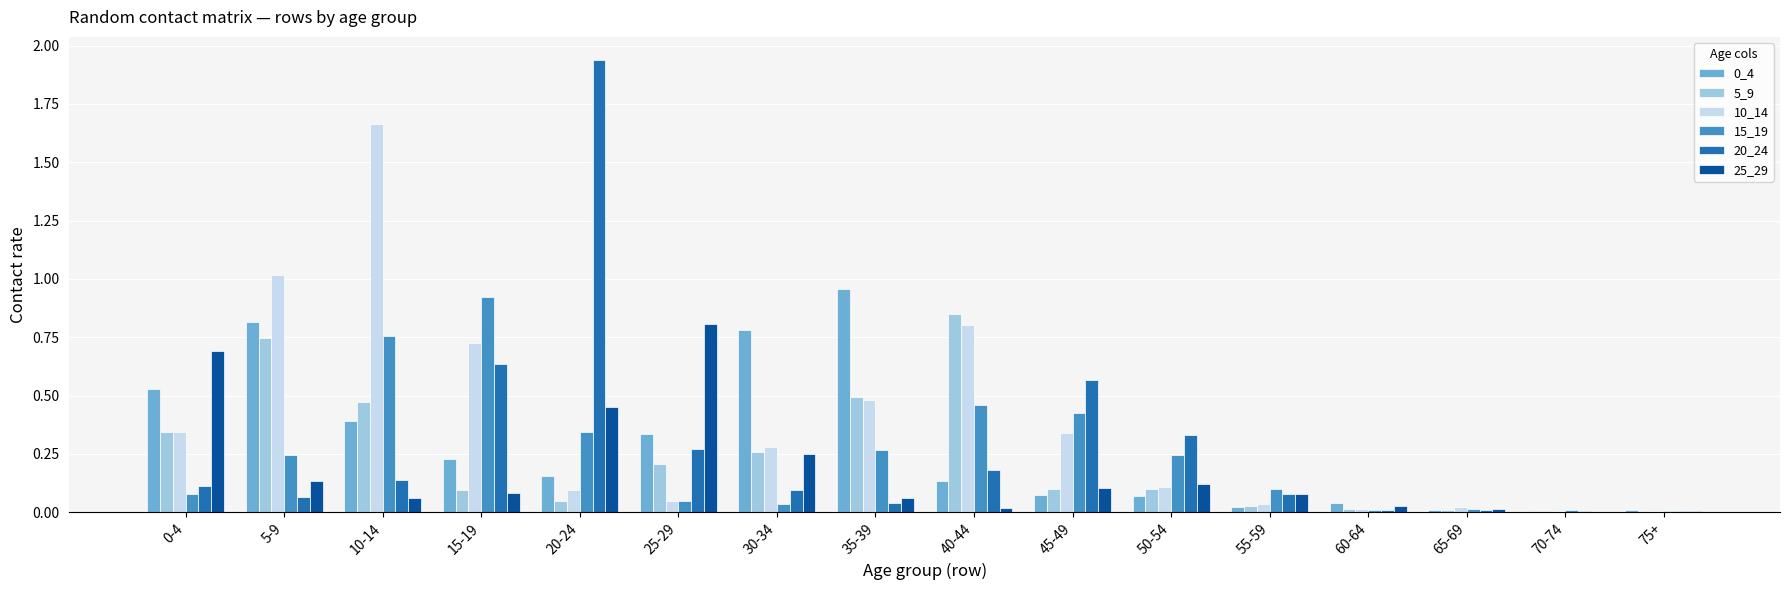

What is the total value across all series at 0-4?

2.1